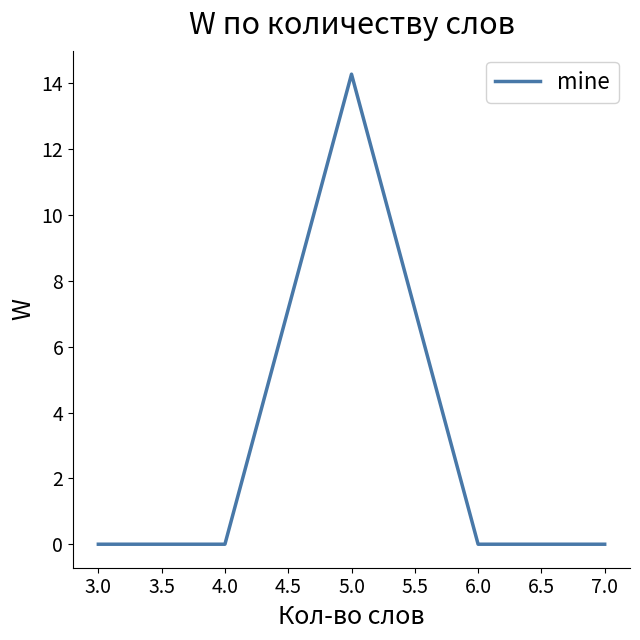

Does the chart display data point markers on the line(s)?

No